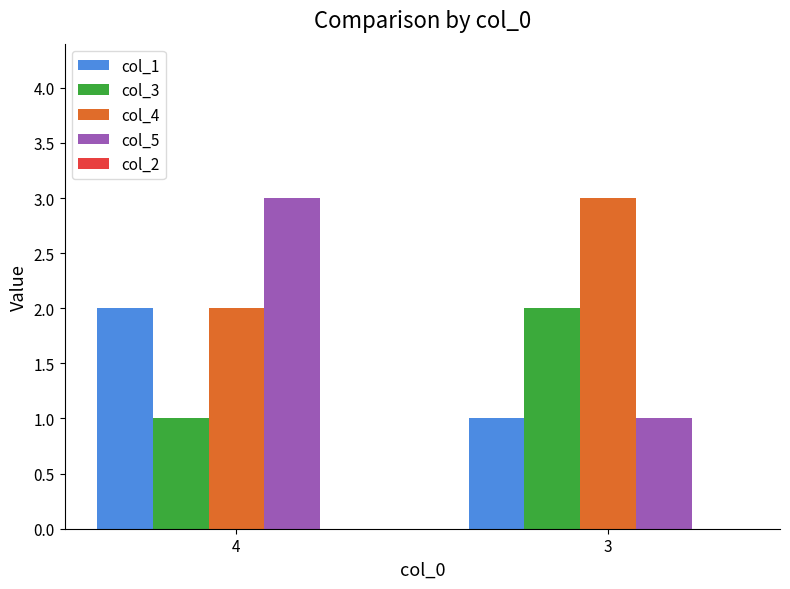

How many col_4 values are between 2 and 3?

2